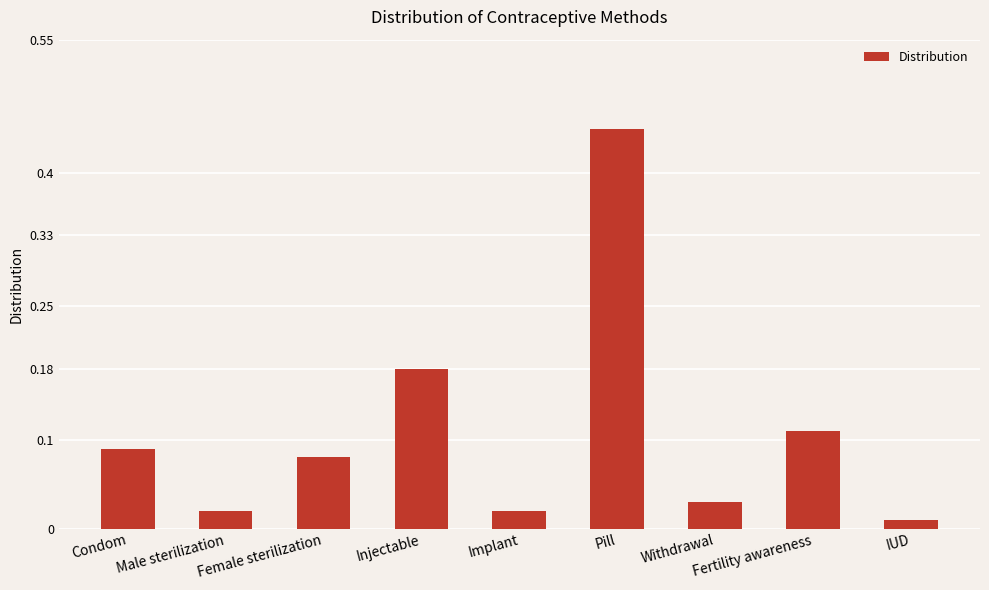

The chart shows a value of 0.3 at Injectable. True or false?

False